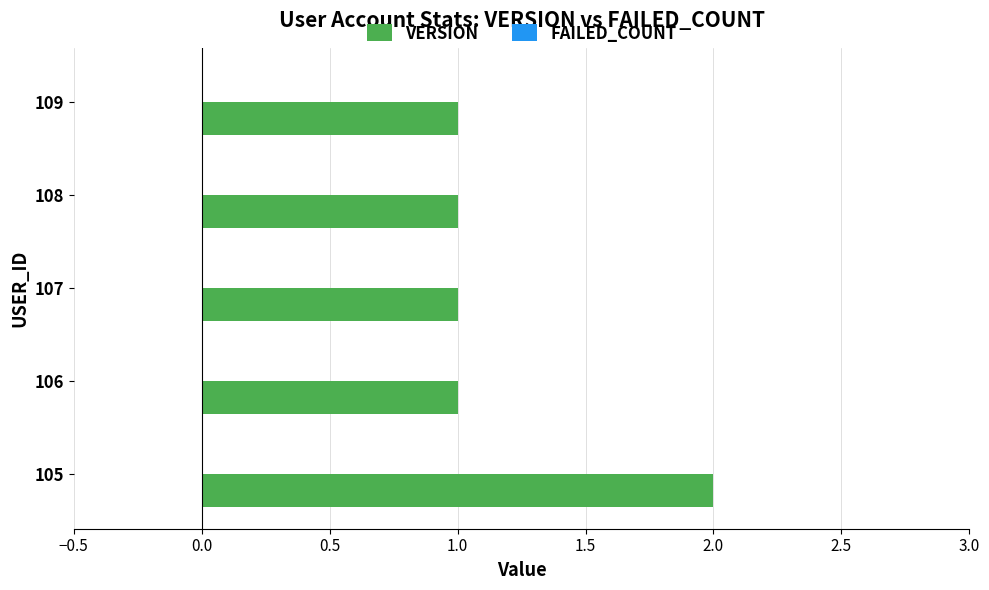

True or false: the data shows 1 at 108.

True